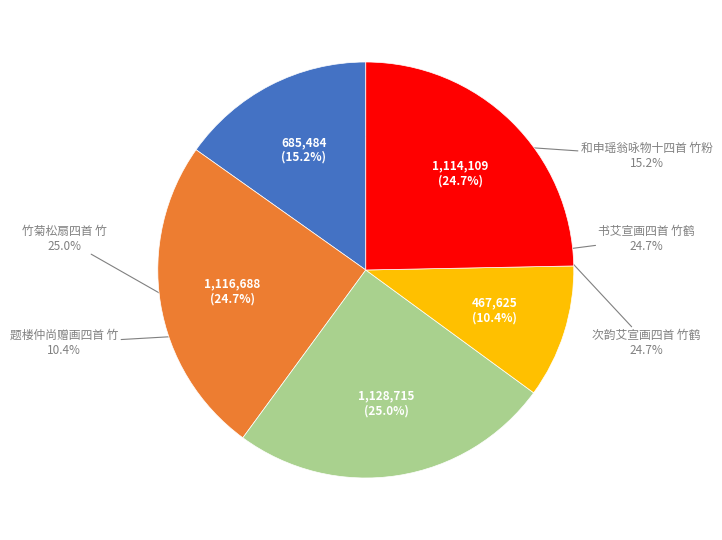

To the nearest percent, what is the combined percentage of 和申瑶翁咏物十四首 竹粉 and 次韵艾宣画四首 竹鹤?

40%